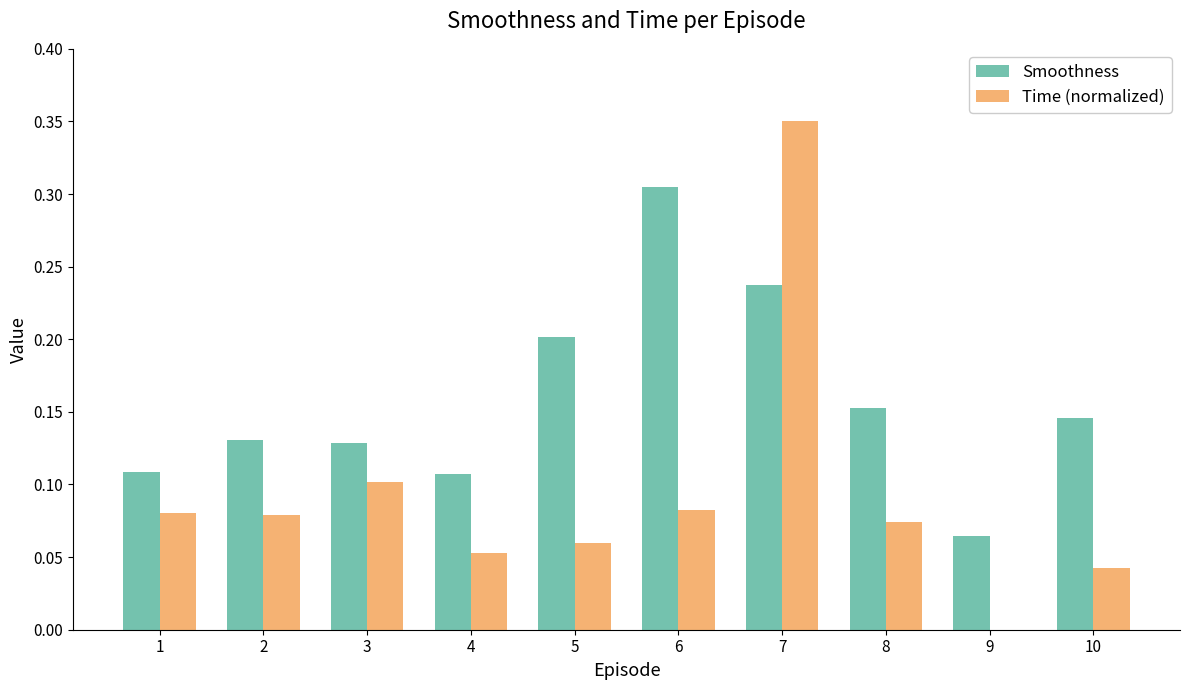

Are the bars horizontal?

No